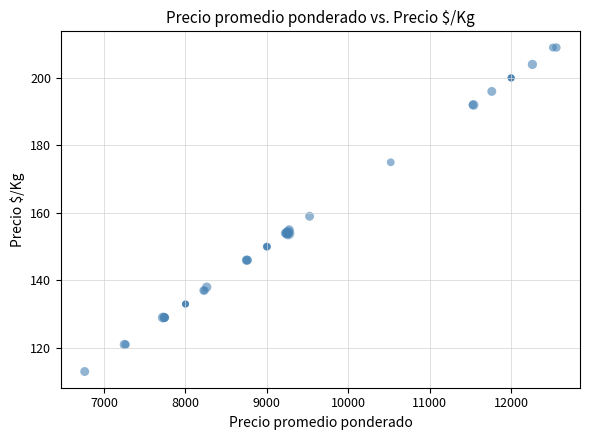

What Y value in the scatter plot is closest to 161?

159